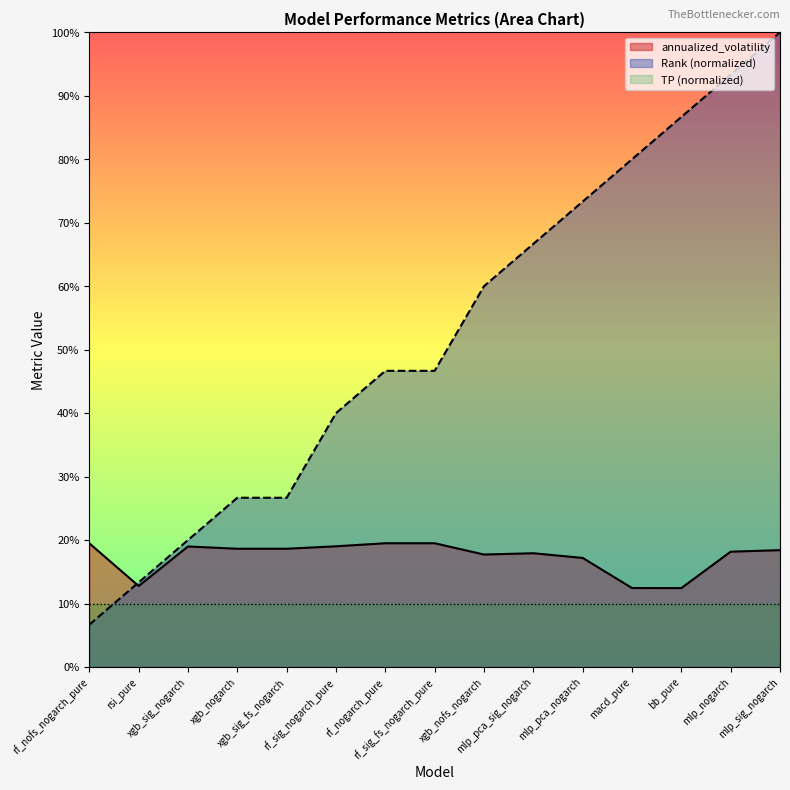

Is the value of Rank at rf_sig_fs_nogarch_pure greater than the value of annualized_volatility at rsi_pure?

Yes